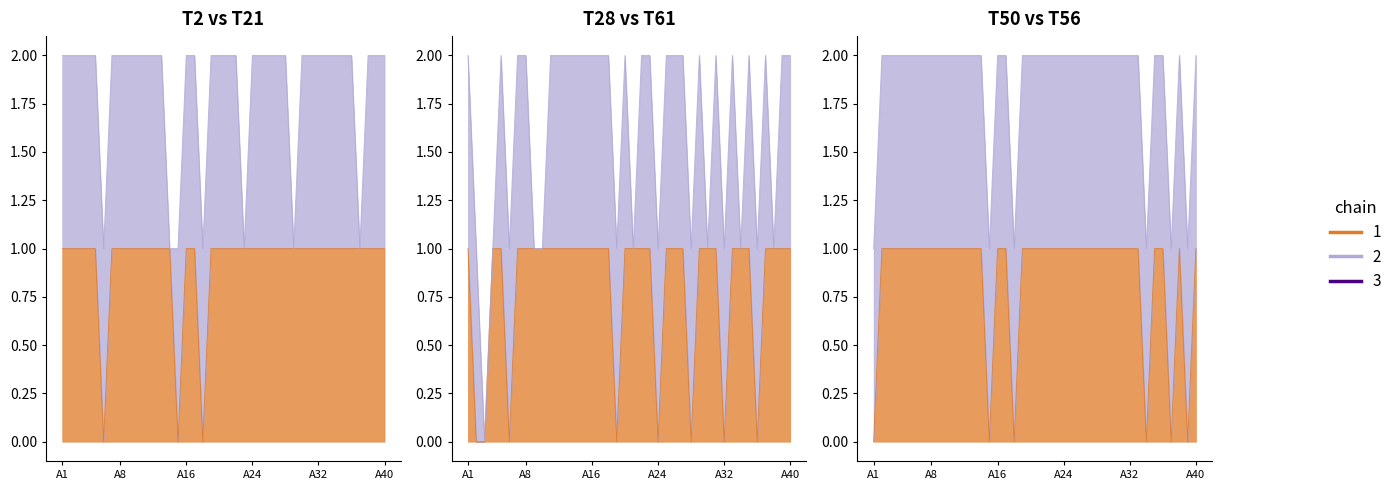

True or false: T2-A1-E1 and T50-A1-E1 intersect in this chart.

False